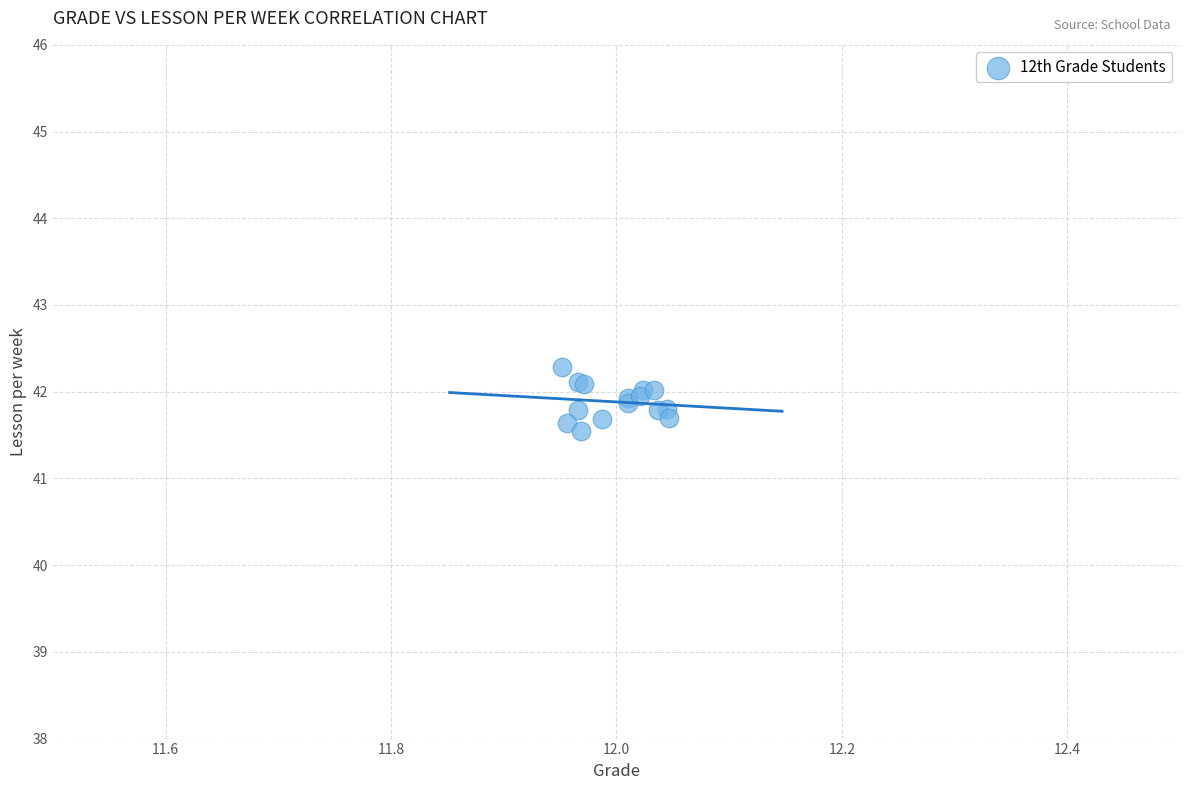

What Y value in the scatter plot is closest to 41?

41.5